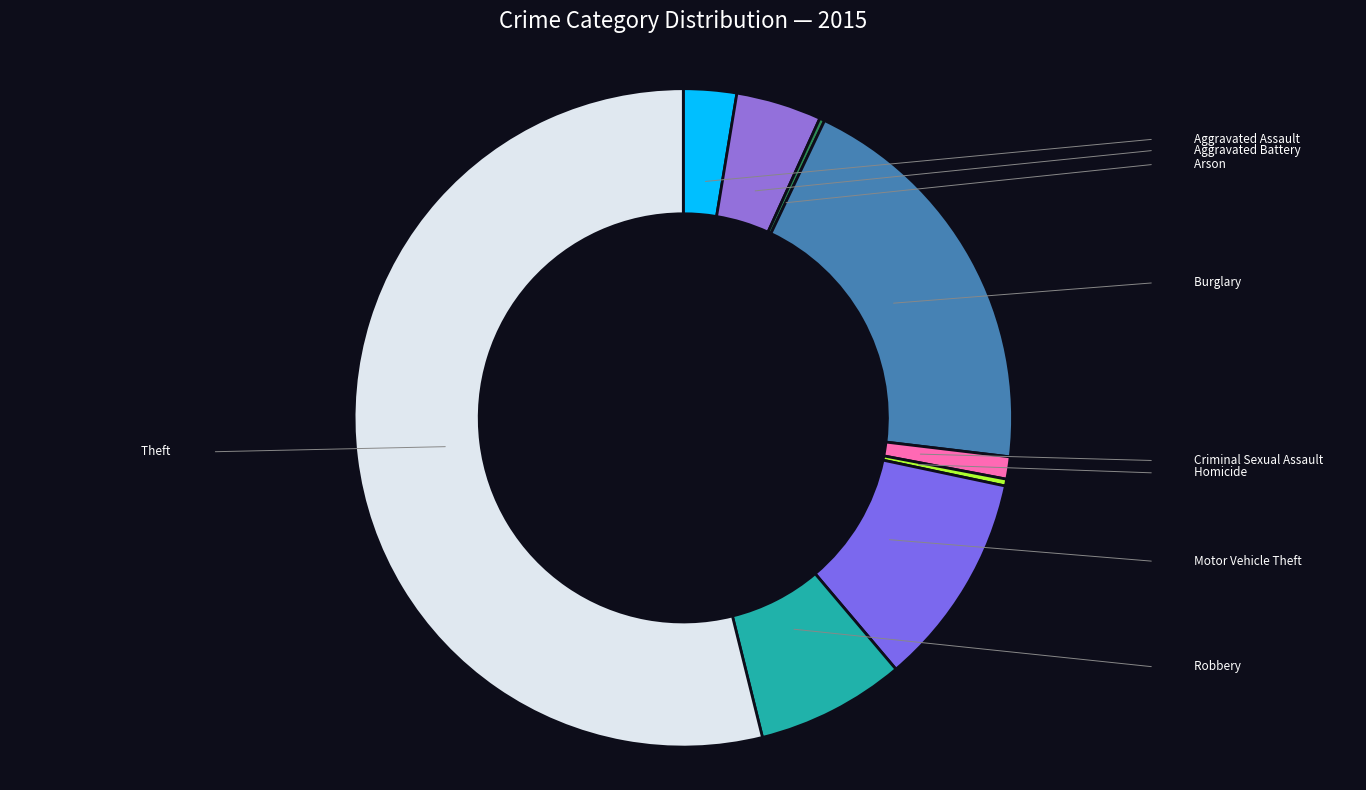

Which category has the biggest portion of the pie?

Theft